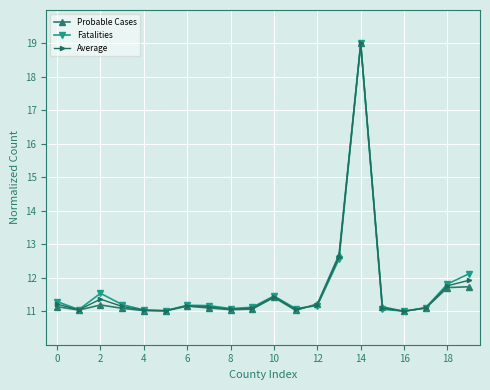

What is the value of the Fatalities point at the 19th from the left?

11.8